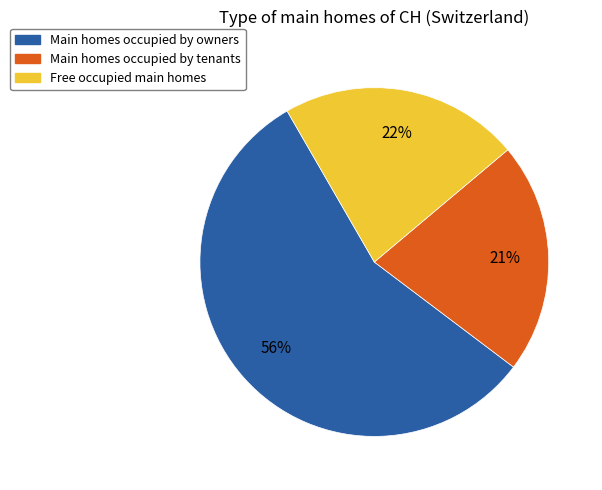

To the nearest percent, what is the average slice percentage?

33%